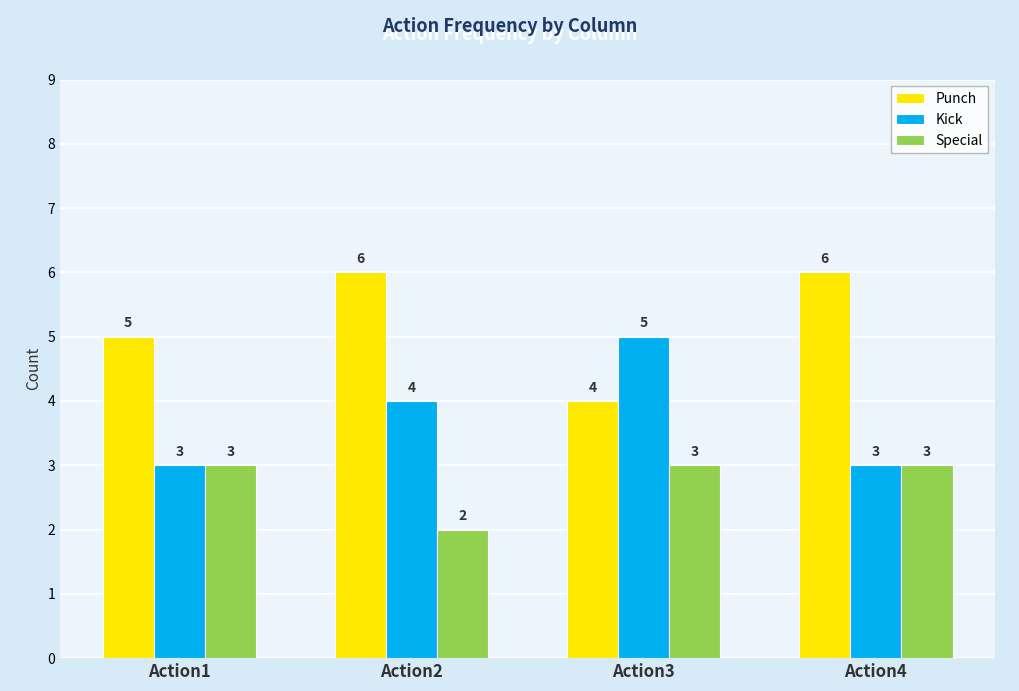

The Kick series shows 3 at Action1. True or false?

True